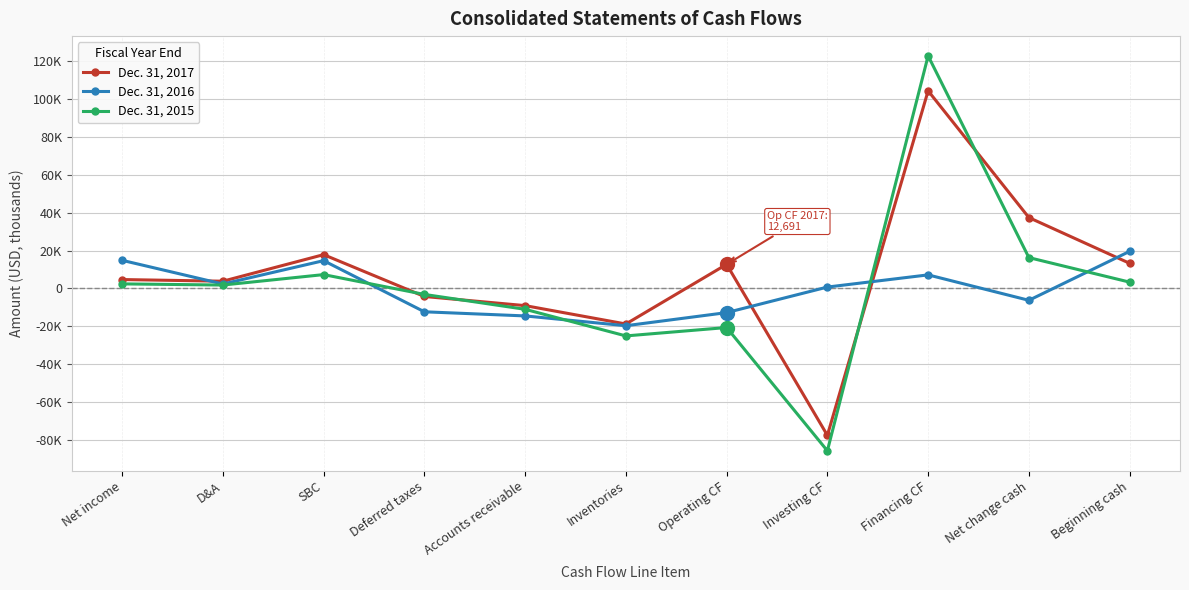

What is the average value of the Dec. 31, 2016 series?

-608